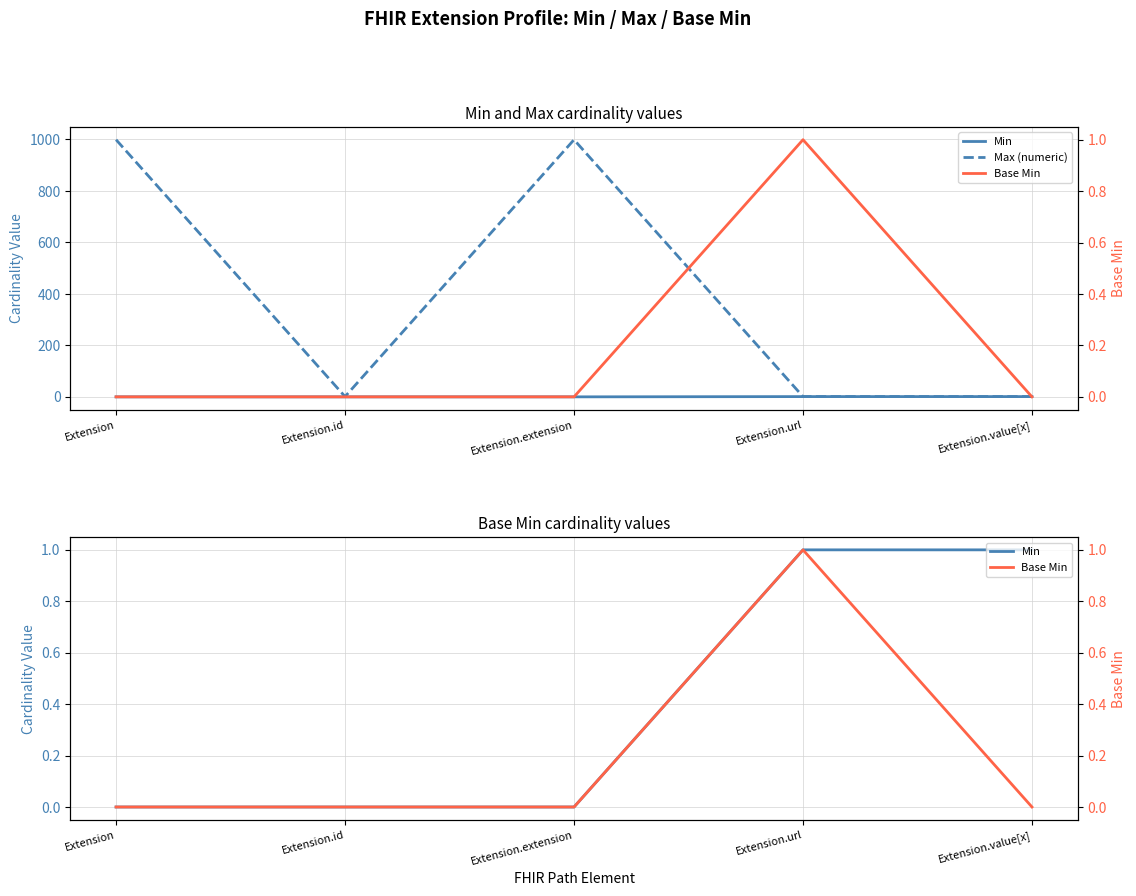

Reading left to right, transcribe all the data shown in this chart.

Min: 0	0	0	1	1
Max (numeric): 999	1	999	1	1
Base Min: 0	0	0	1	0